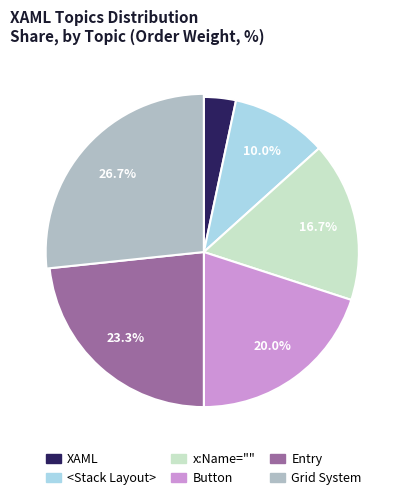

Count the number of slices in the pie.

6